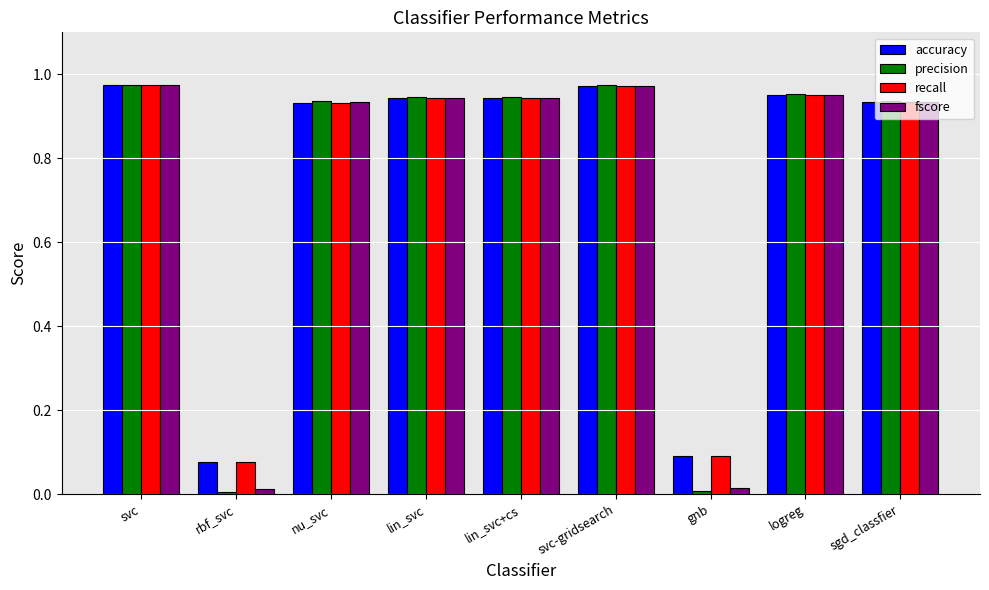

The value of precision at svc-gridsearch is 0.7. True or false?

False